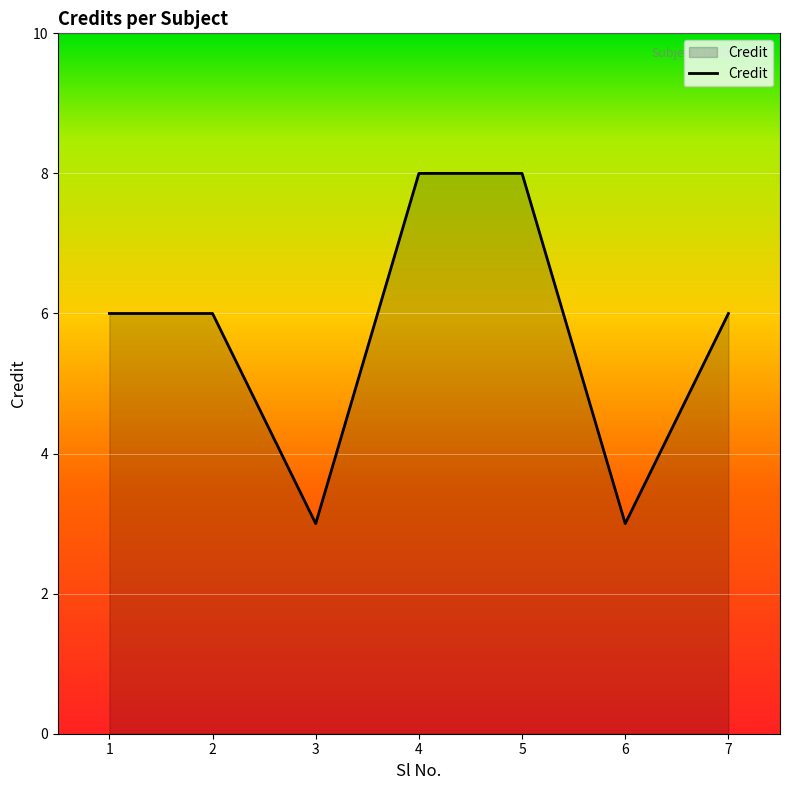

The value at 1 is 11. True or false?

False